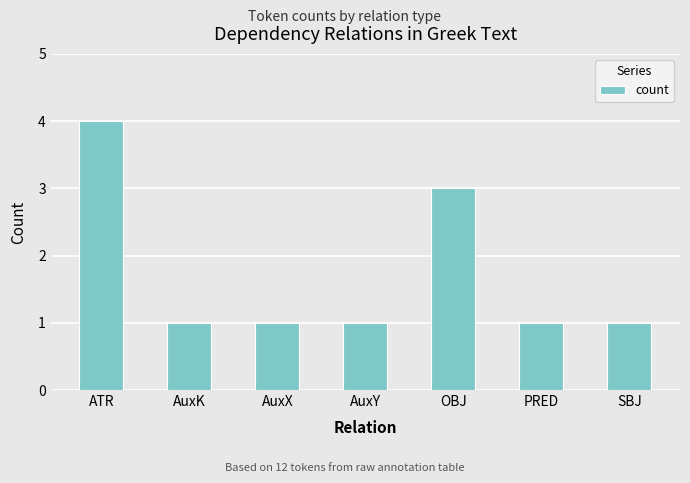

What is the smallest value displayed?

1